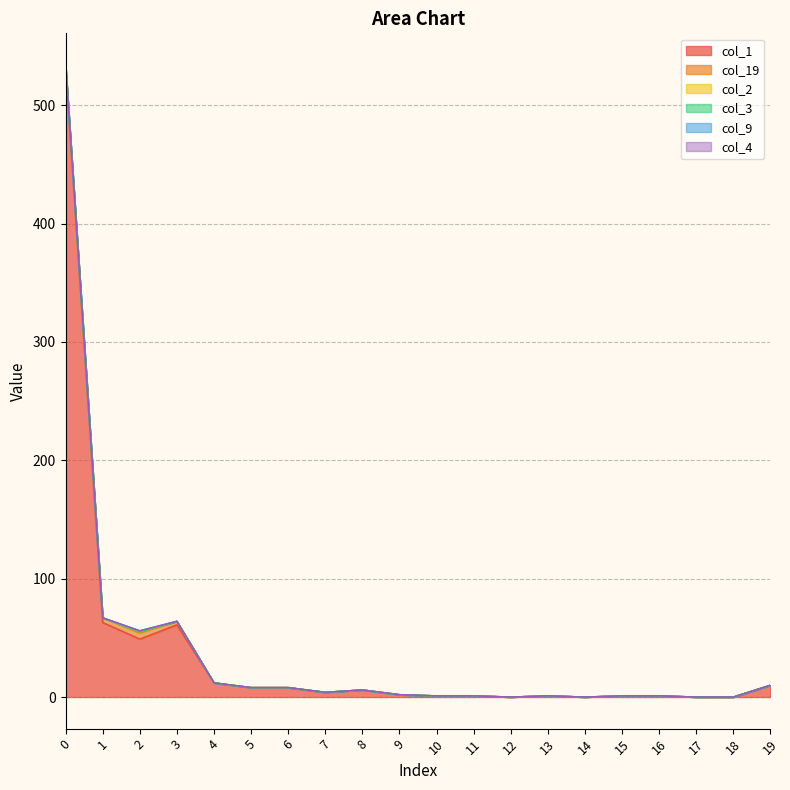

What is the difference between the maximum and minimum values in the col_3 series?

1